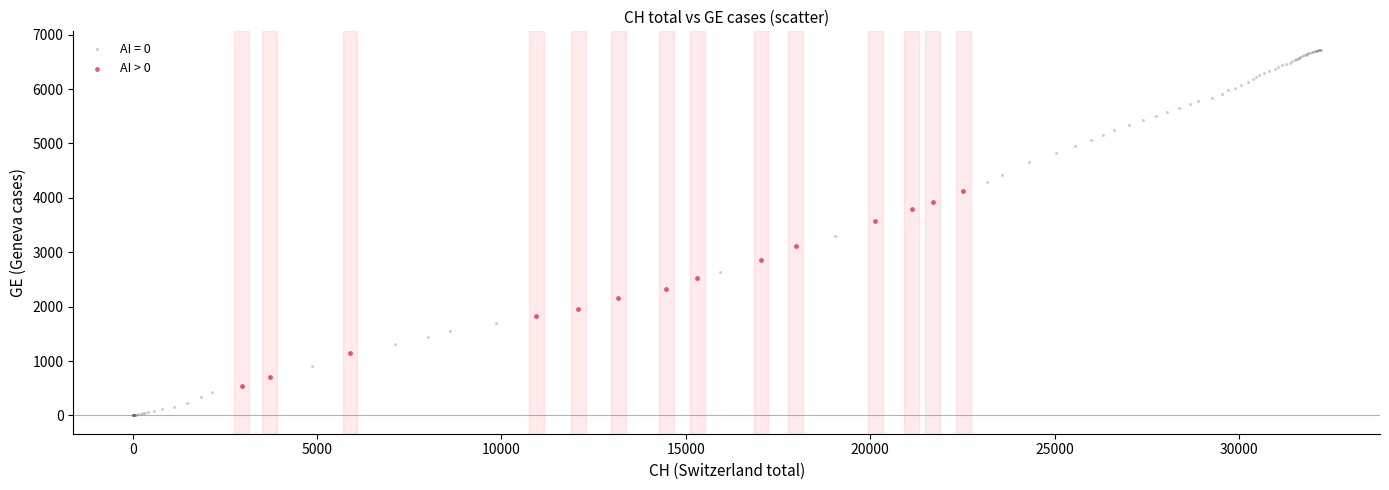

Which series has the largest Y range (max minus min)?

AI = 0